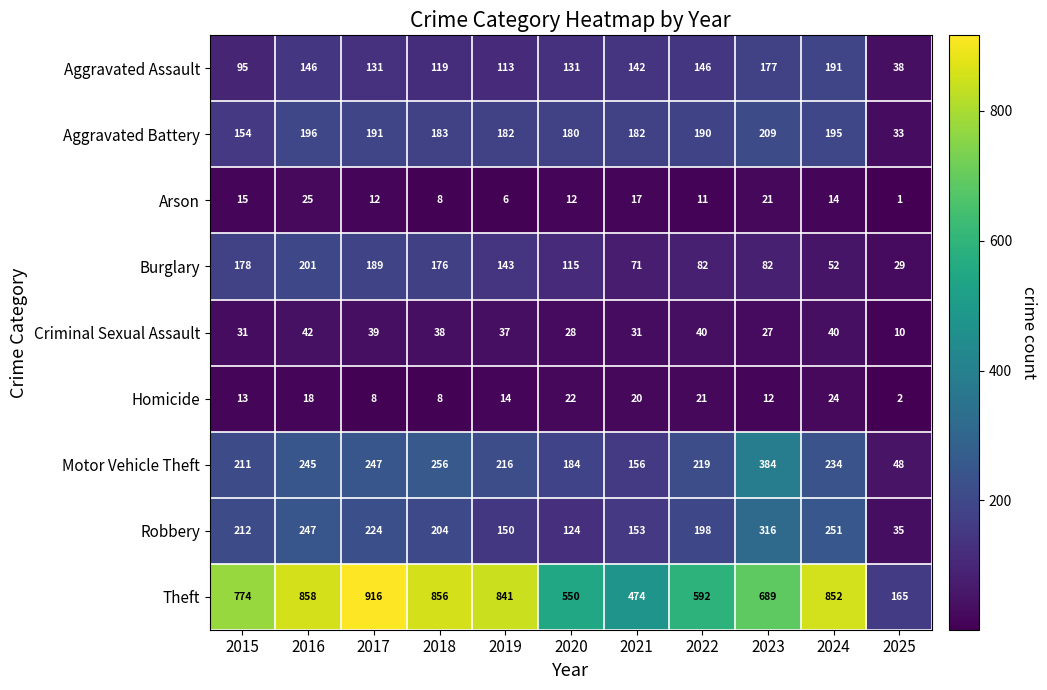

The value of Aggravated Assault at 2019 is 113. True or false?

True